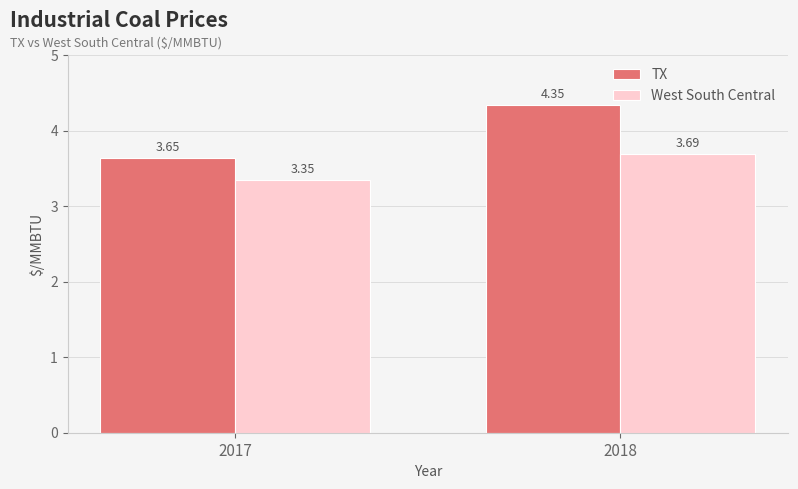

What is the sum of the TX values at 2018 and 2017?

8.0